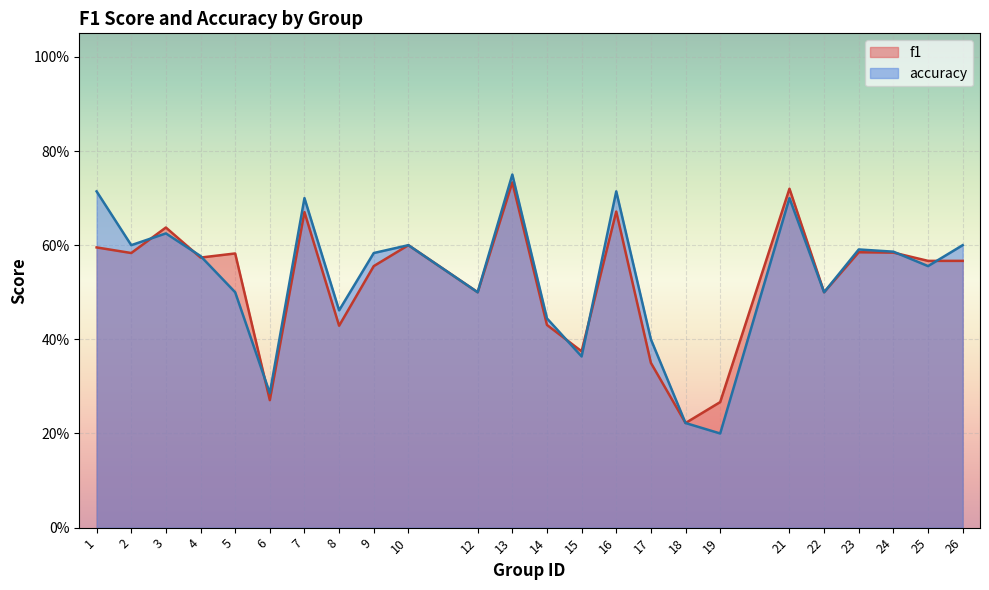

At 5, list the series in order from smallest to largest.

accuracy, f1